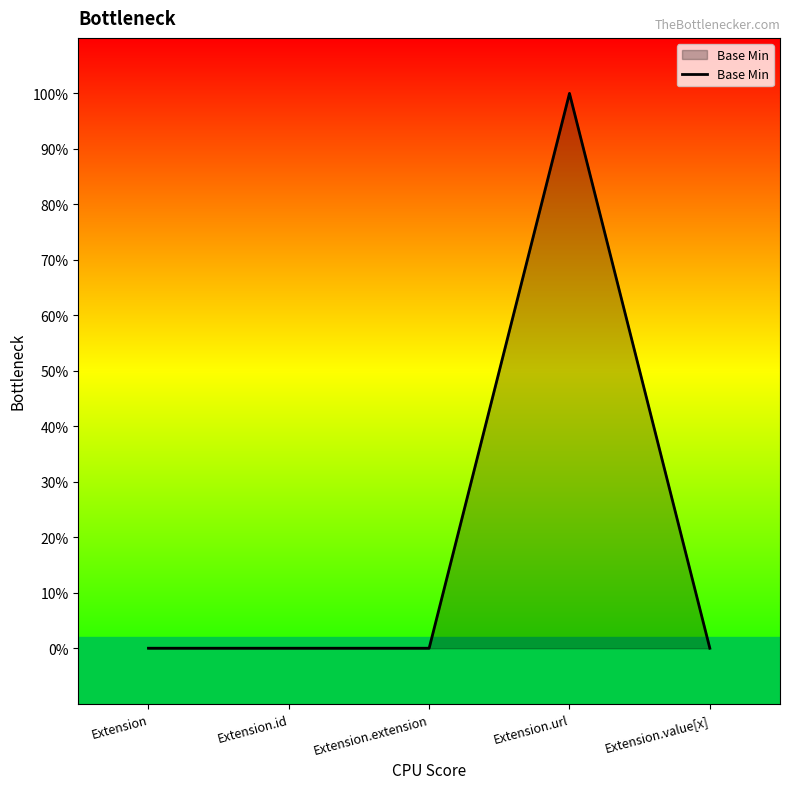

Rank the categories by value from lowest to highest.

Extension, Extension.id, Extension.extension, Extension.value[x], Extension.url